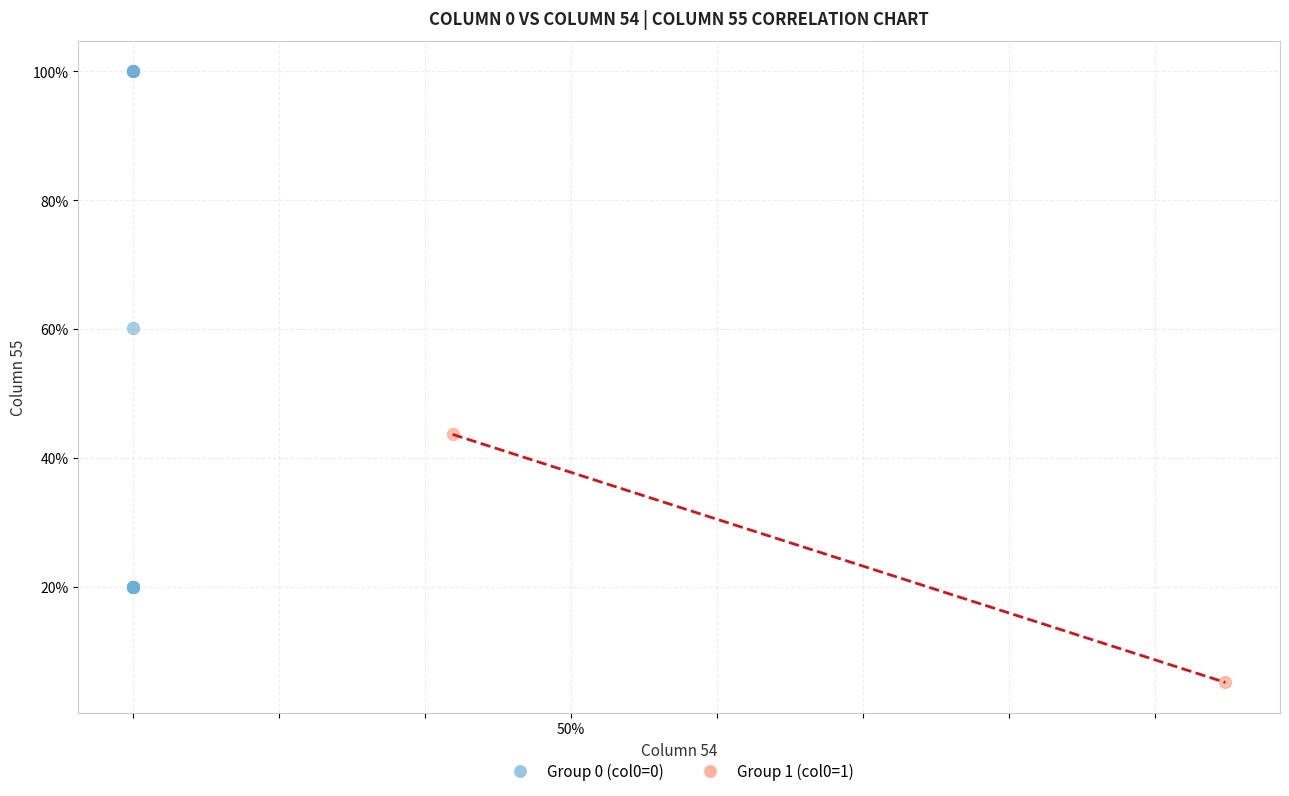

What are all the series names shown in the legend?

Group 0 (col0=0), Group 1 (col0=1)